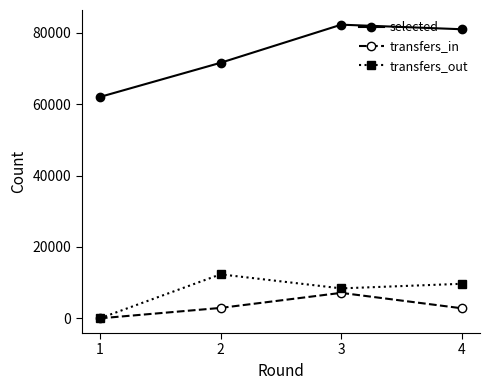

The value of transfers_out at 2 is 12326. True or false?

True